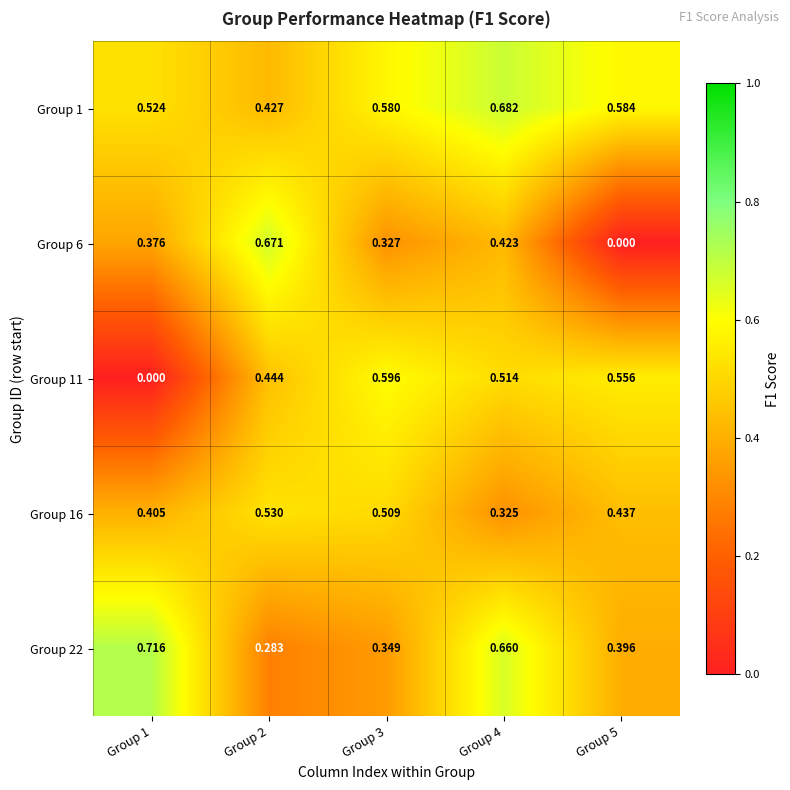

Is the value of Group 22 at Group 1 greater than the value of Group 11 at Group 2?

Yes